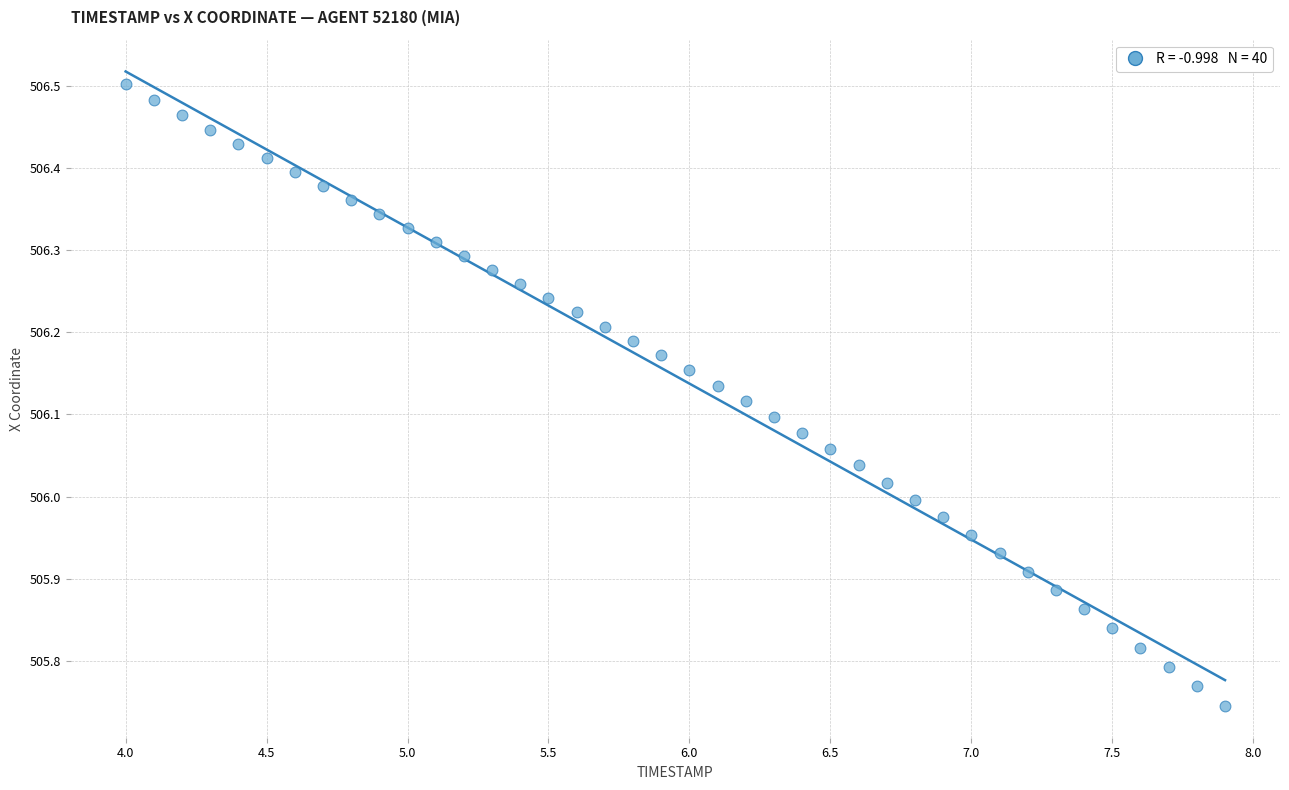

What is the range of X values (max minus min)?

3.9